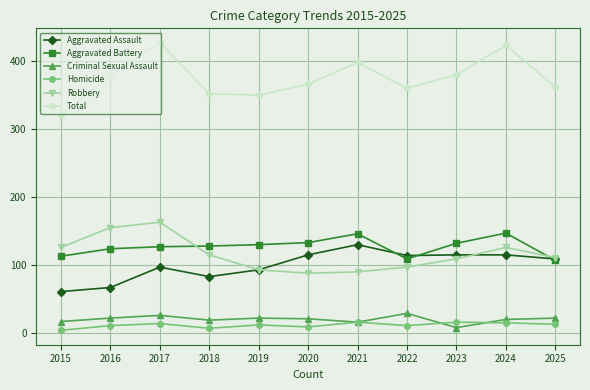

Is the value of Homicide at 2022 greater than the value of Total at 2022?

No